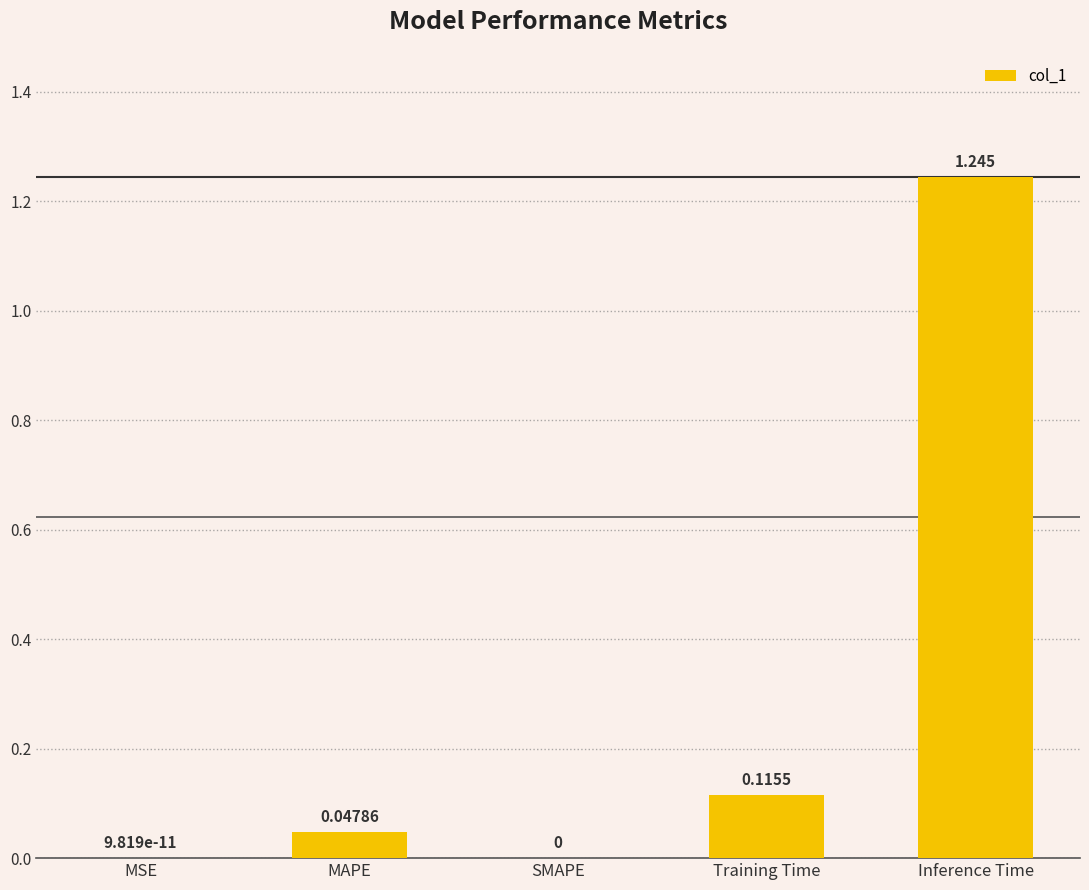

The chart shows a value of 0.7 at Inference Time. True or false?

False